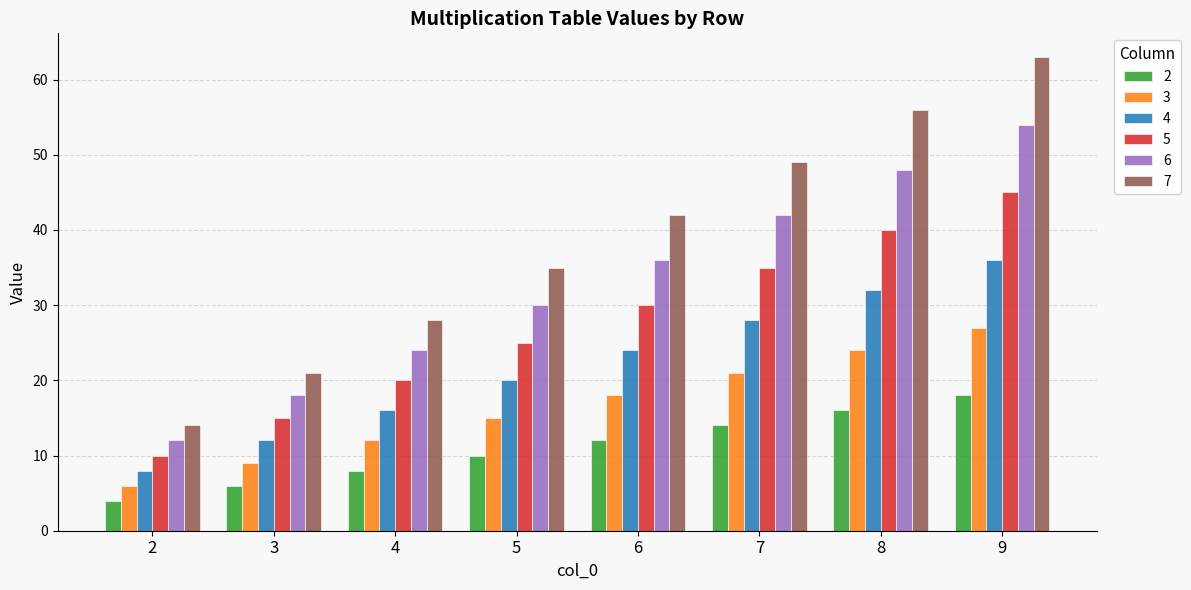

Which series has the widest spread of values?

7